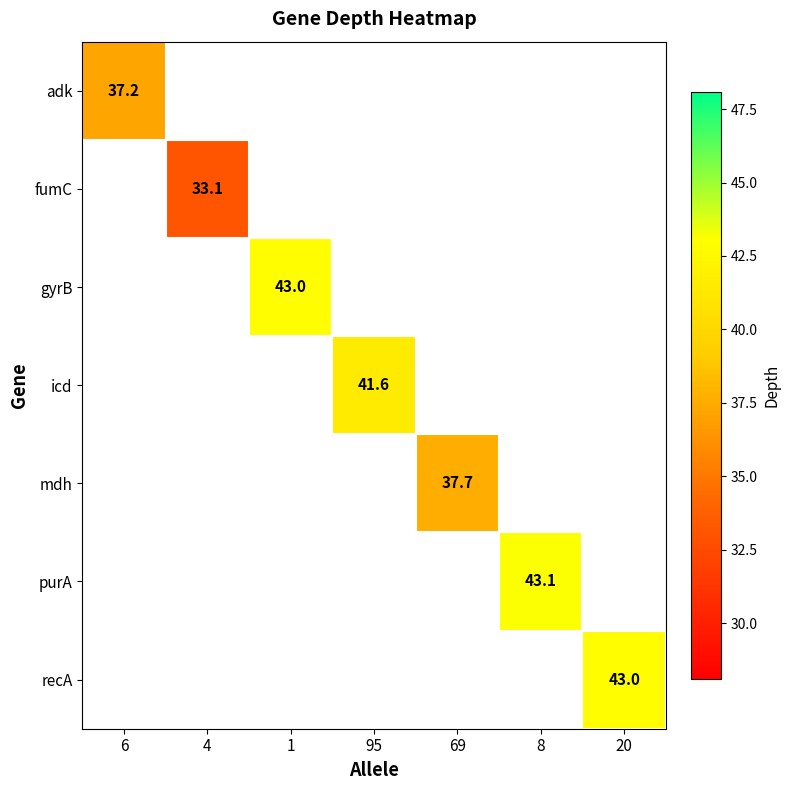

Which series has the widest spread of values?

adk